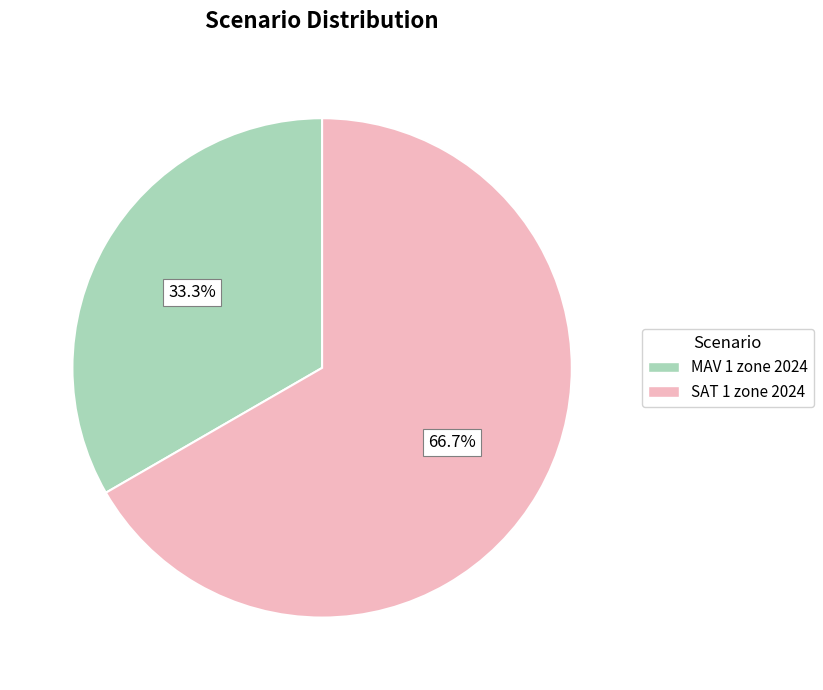

Is SAT 1 zone 2024 the majority of the pie?

Yes